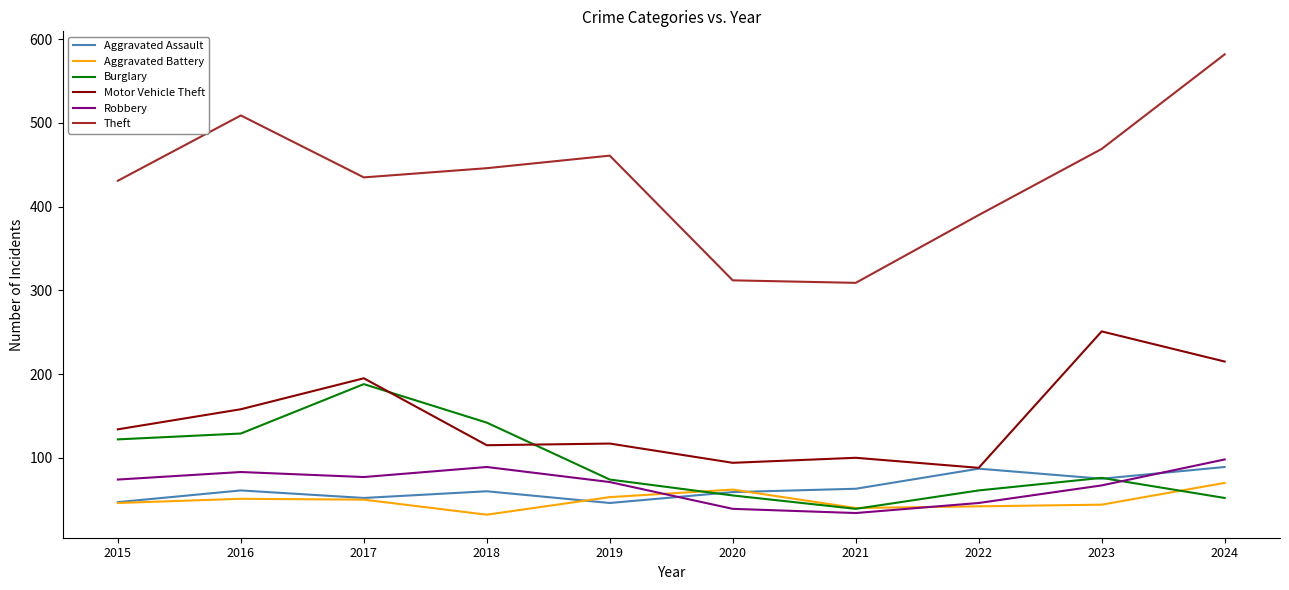

Which series has the largest total across all categories?

Theft